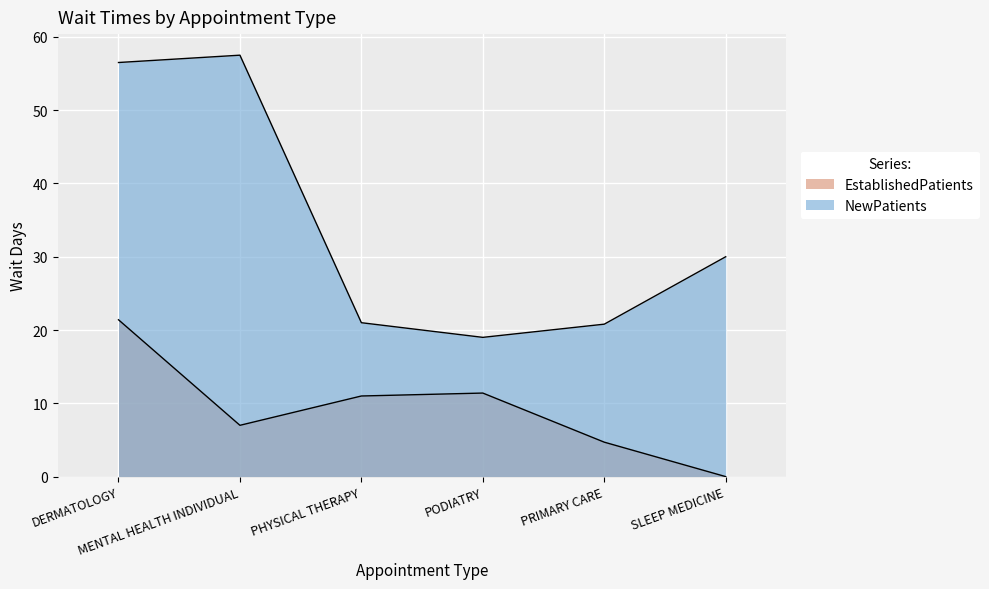

What is the approximate value of NewPatients at DERMATOLOGY?

56.5